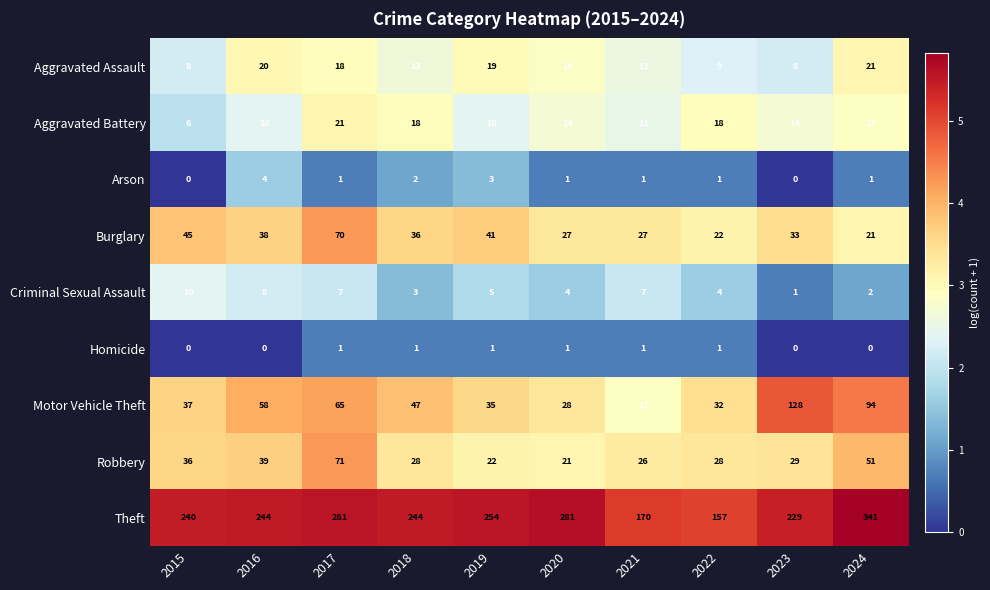

Where is Criminal Sexual Assault nearest to the value 5?

2019